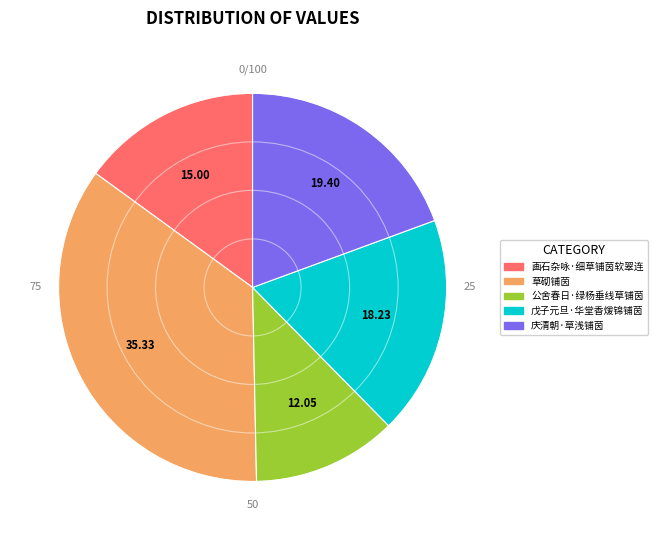

How many slices are in this pie chart?

5